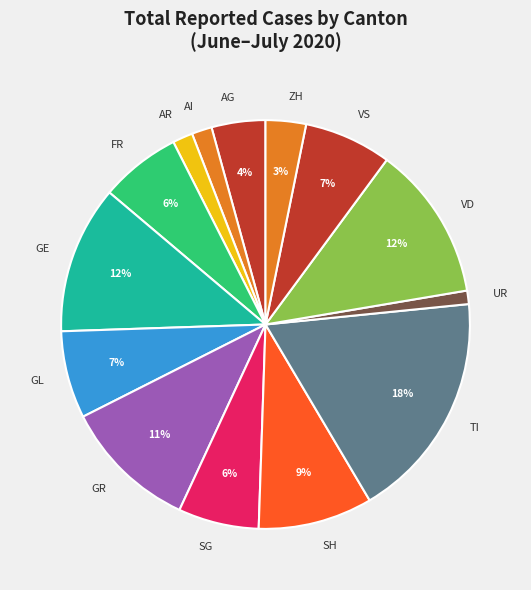

True or false: TI accounts for 33% of the total.

False